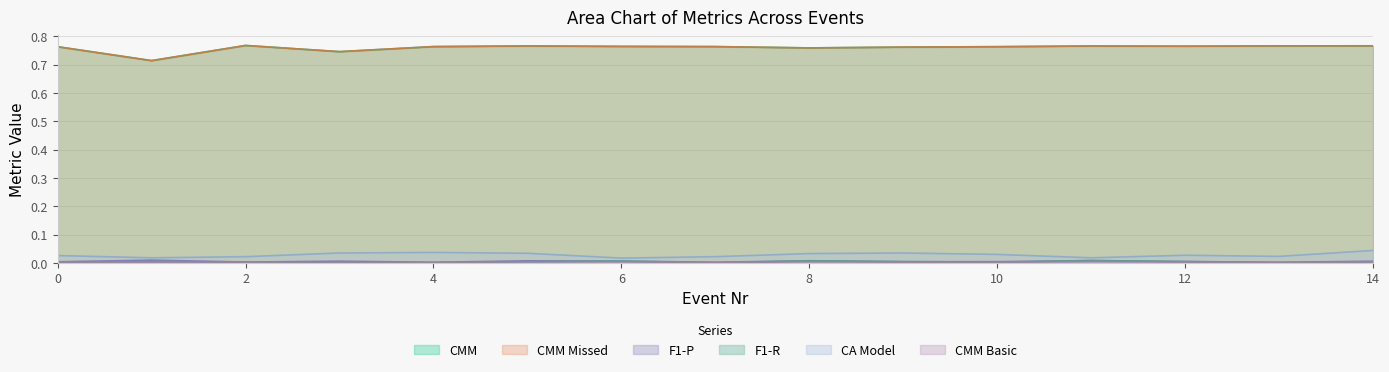

At which category is the sum across all series the highest?

14